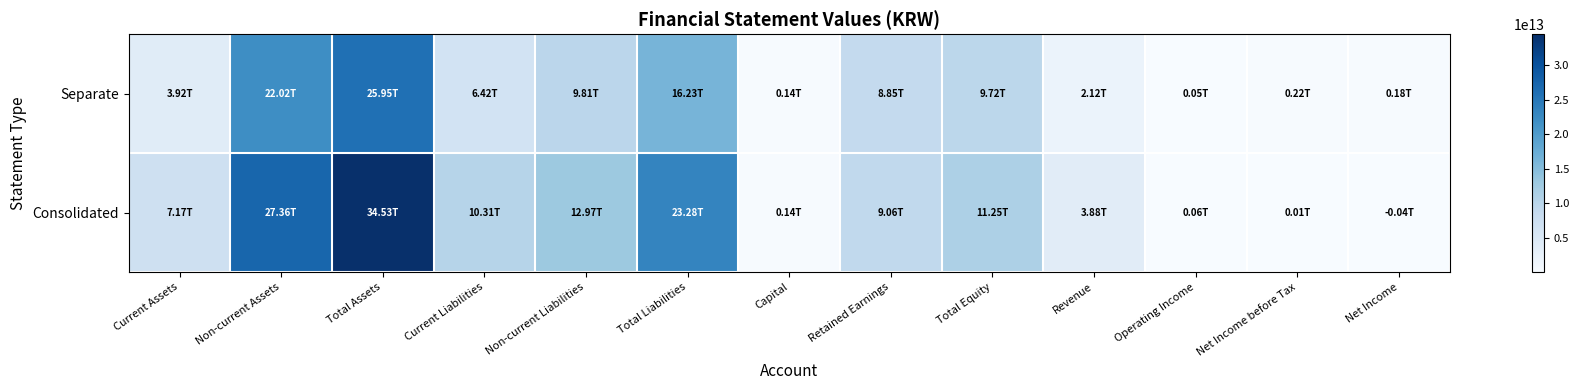

What is the spread (max minus min) of values at Net Income before Tax?

211685454557